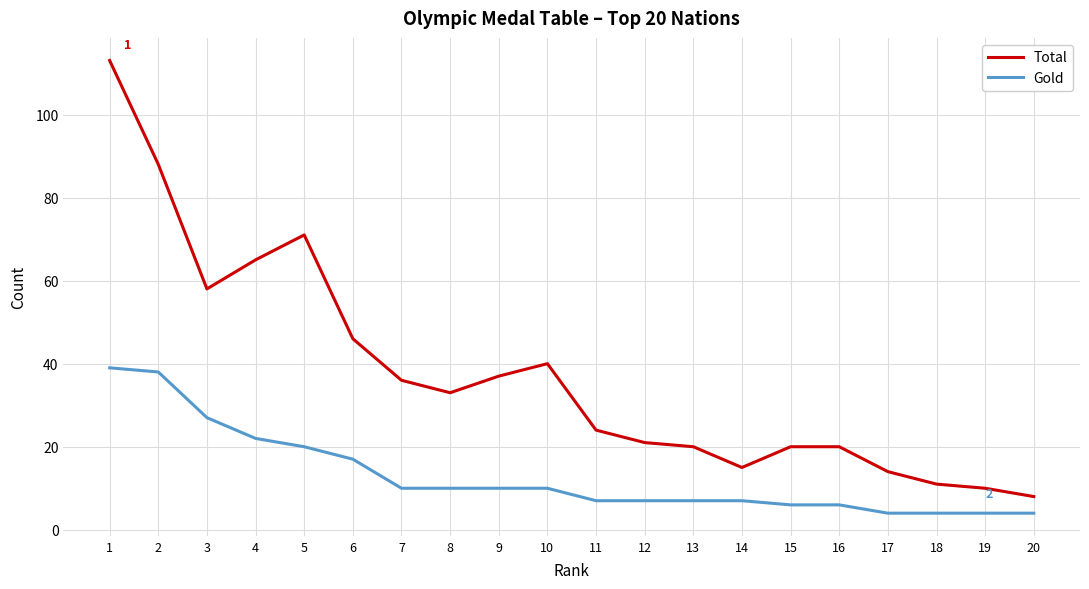

True or false: Total and Gold cross at least once.

False